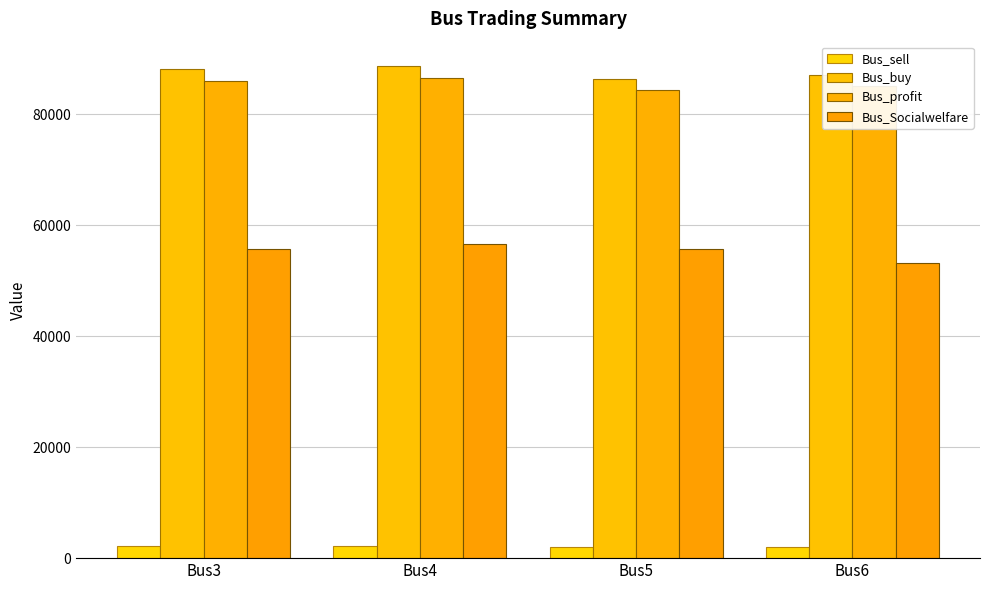

Rank the series by their maximum value, from highest to lowest.

Bus_buy, Bus_profit, Bus_Socialwelfare, Bus_sell